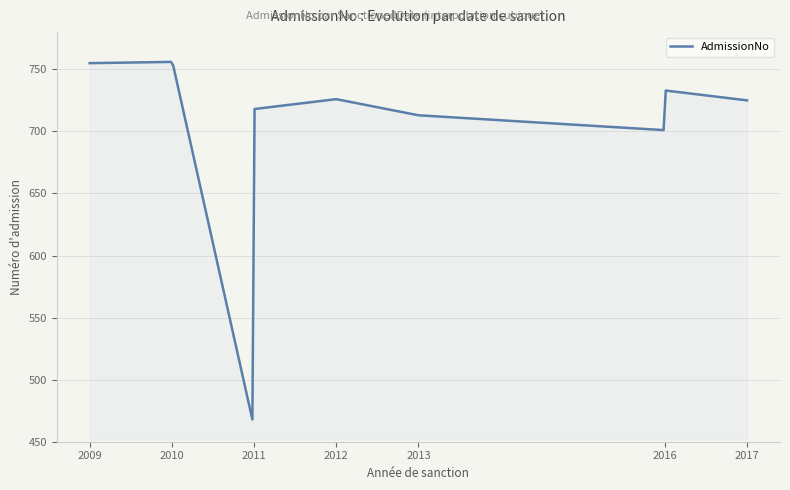

What is the greatest value displayed?

756.0